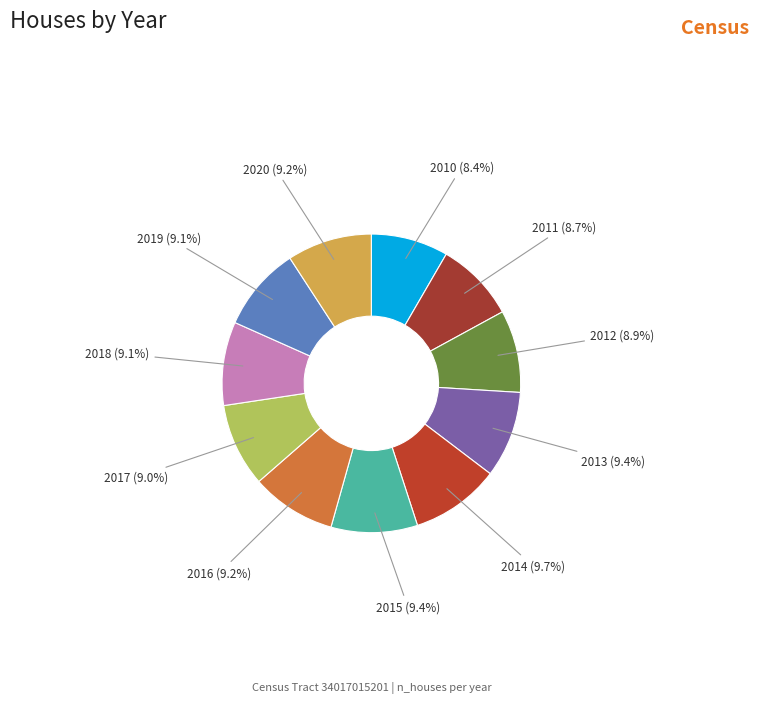

Is there any slice that represents more than half of the pie?

No